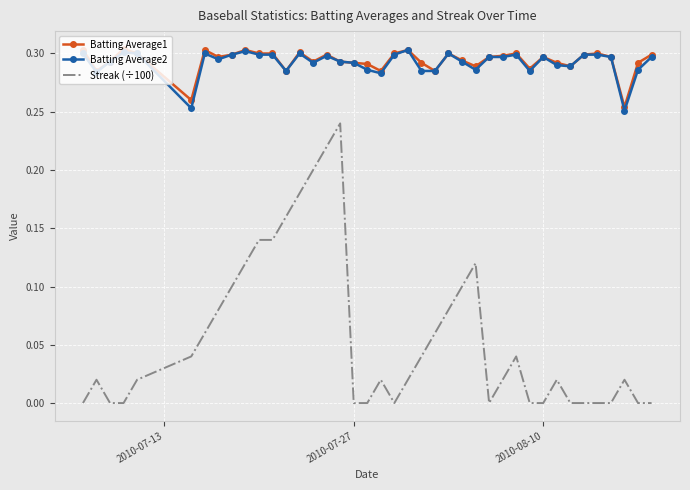

Which series has the largest range (max minus min)?

Streak (÷100)